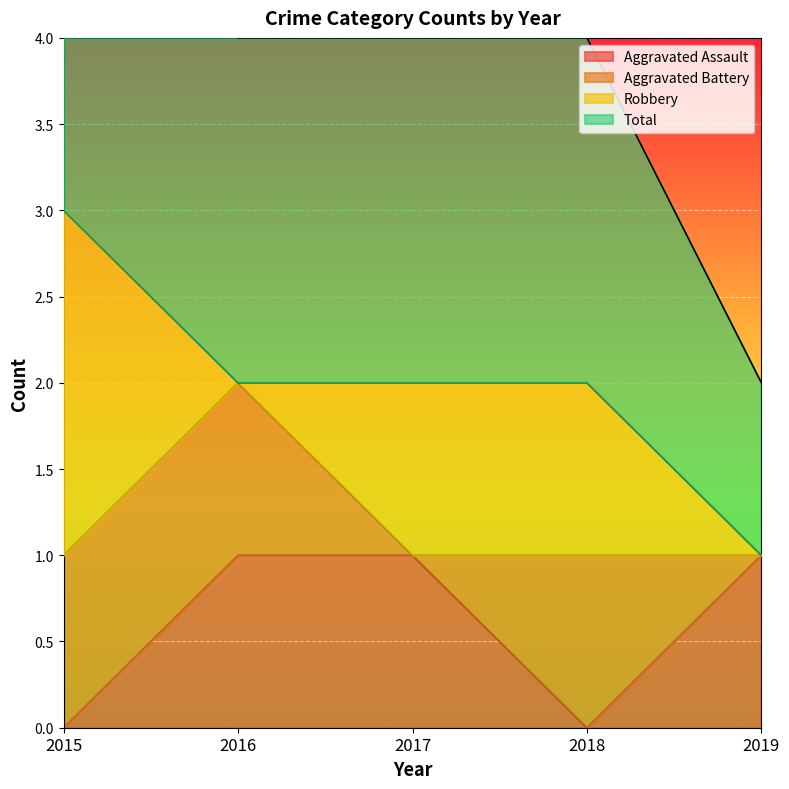

What is the highest value of the Total series?

3